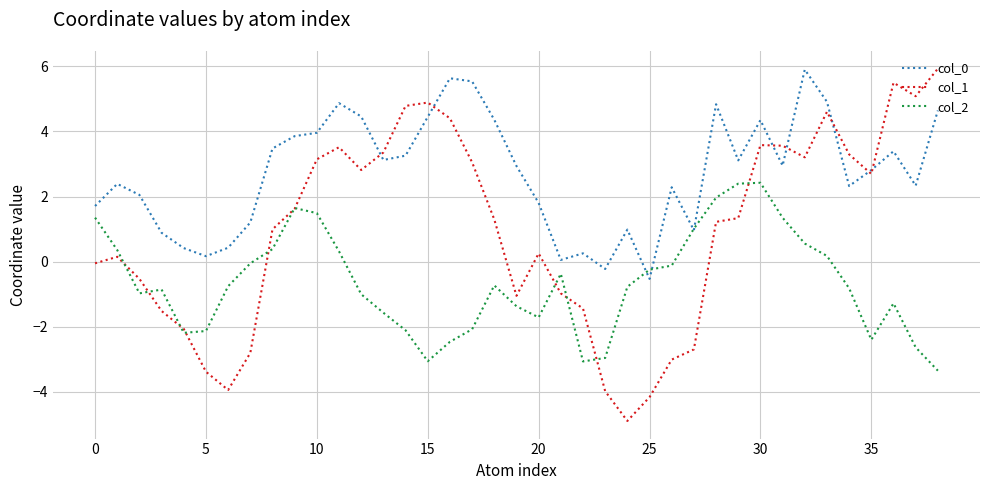

What are all the series names shown in the legend?

col_0, col_1, col_2